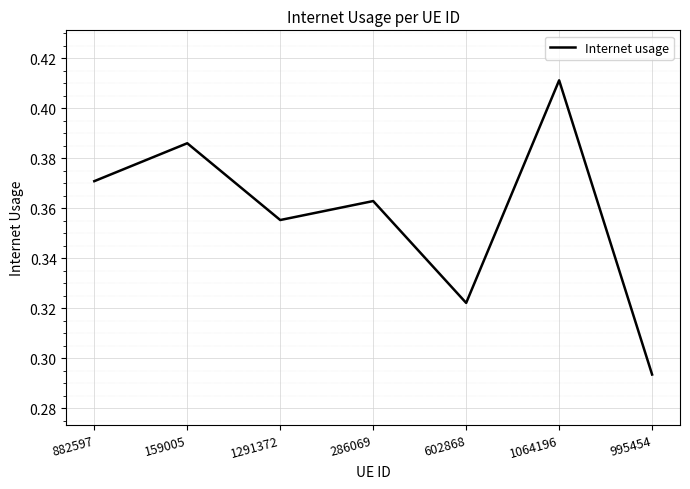

True or false: the data has more than 0 interior local peaks.

True